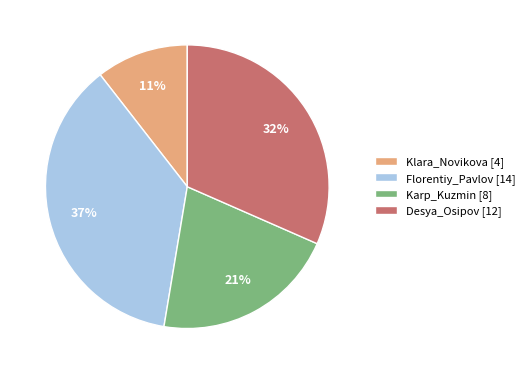

Rank the categories by value from highest to lowest.

Florentiy_Pavlov, Desya_Osipov, Karp_Kuzmin, Klara_Novikova